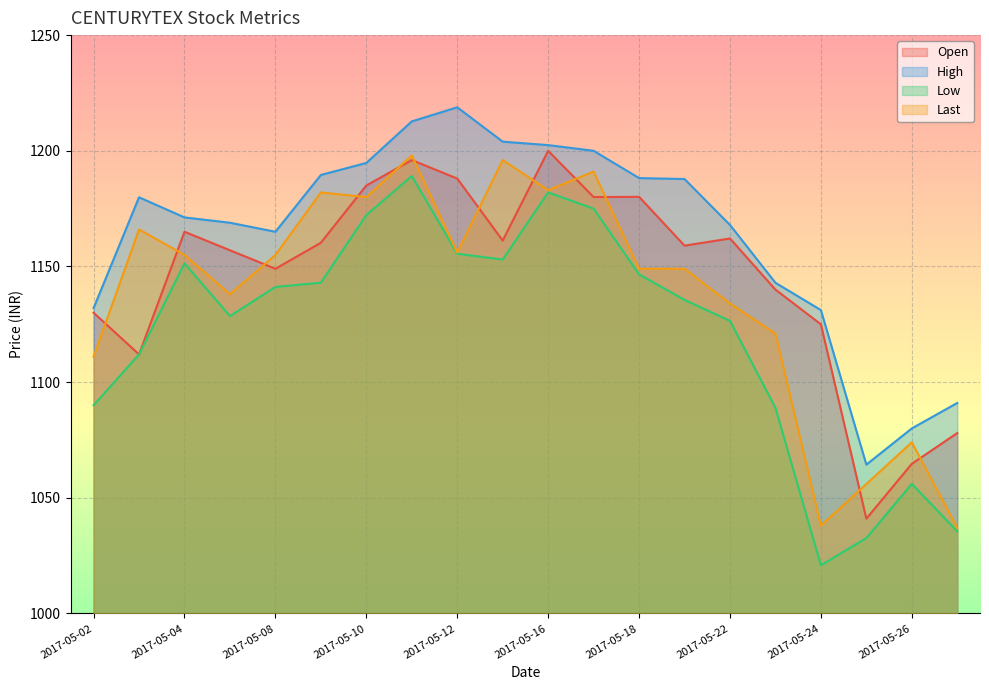

What is the value of the High point at the 3rd from the left?

1171.2